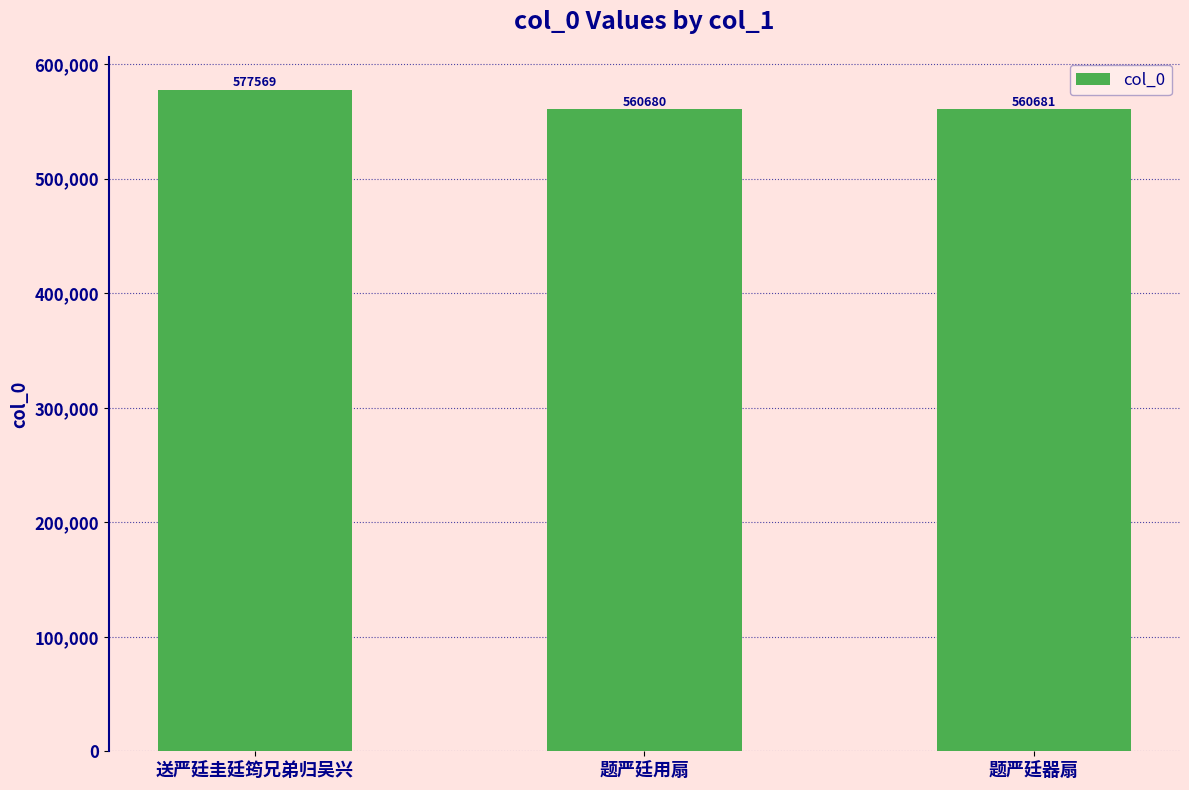

What position from the left is 送严廷圭廷筠兄弟归吴兴?

1